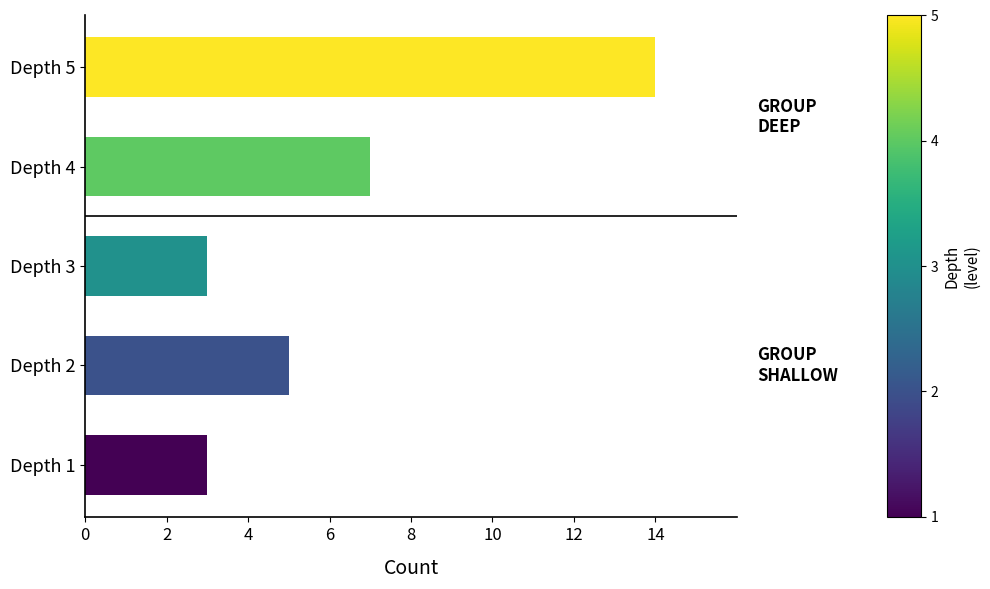

The chart shows a value of 9 at Depth 5. True or false?

False